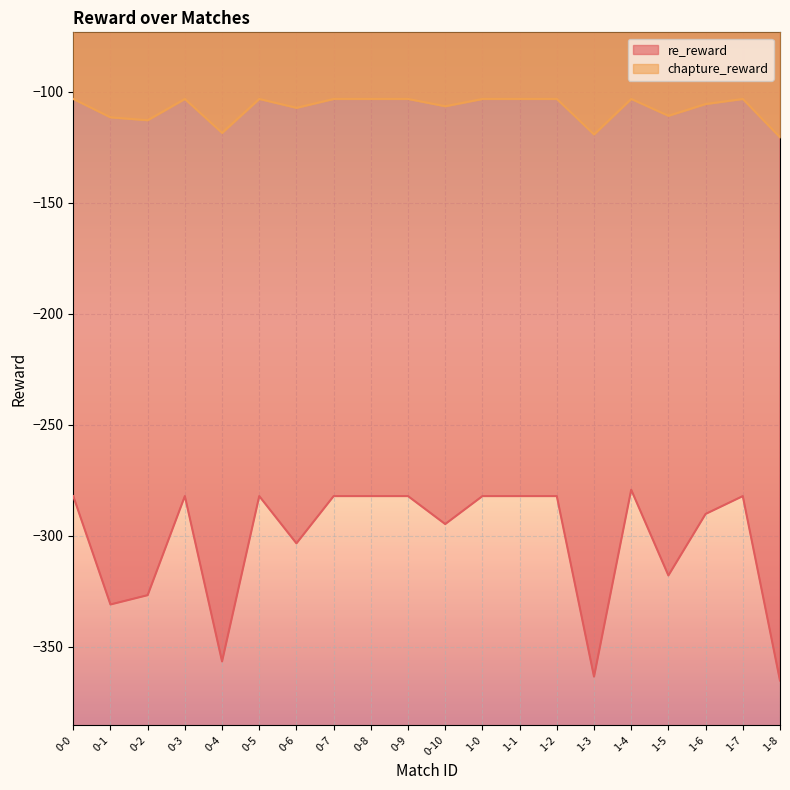

Between 0-6 and 0-3, which is larger?

0-3